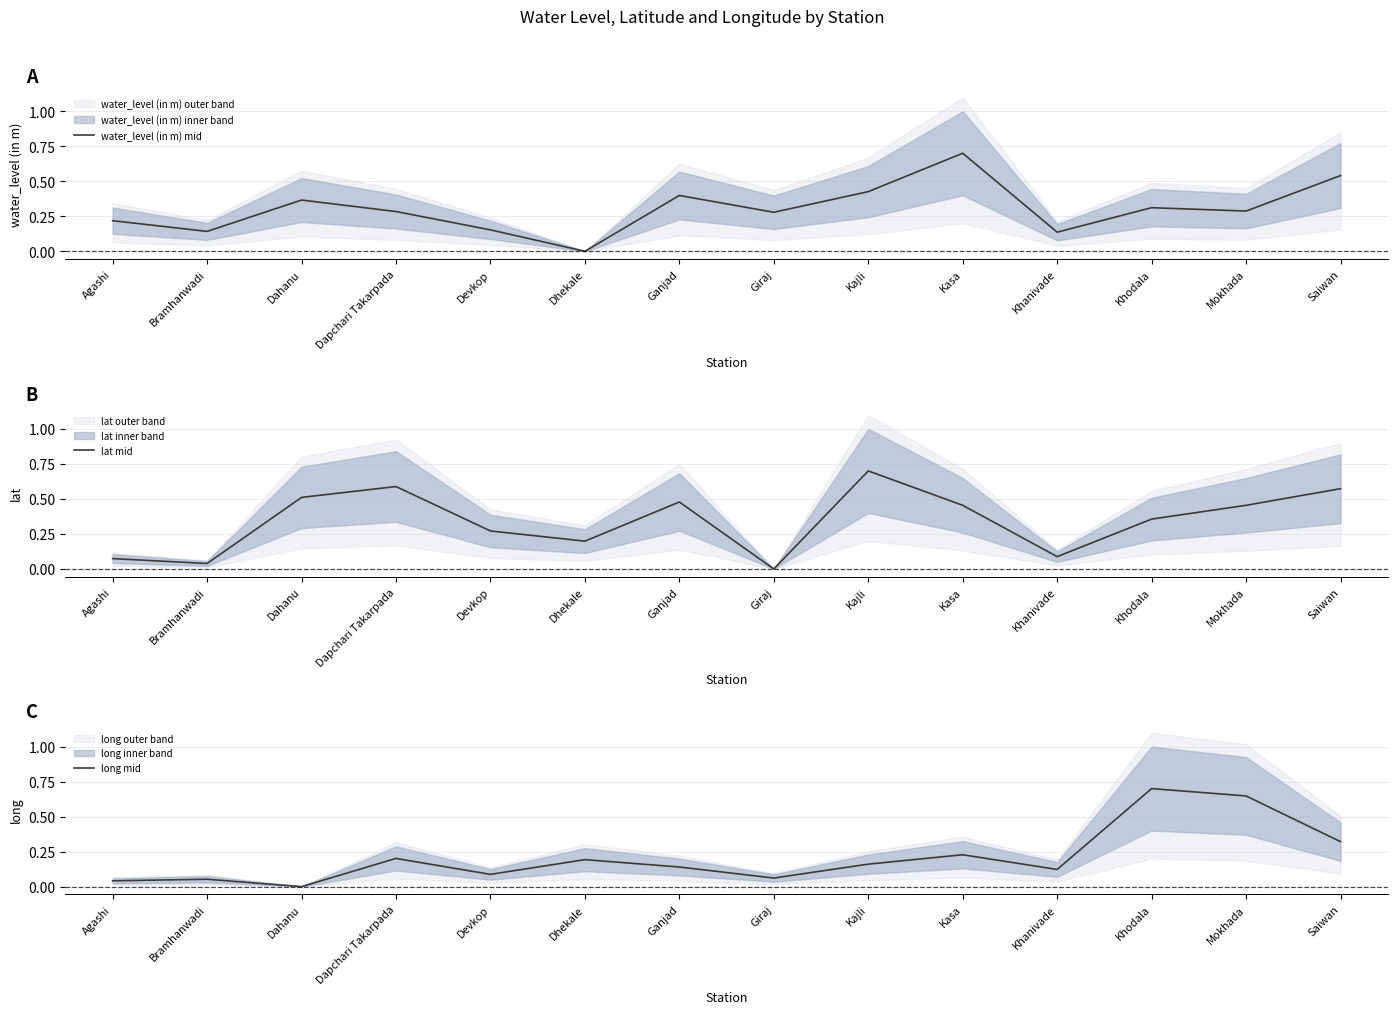

Which series has the largest total across all categories?

lat mid